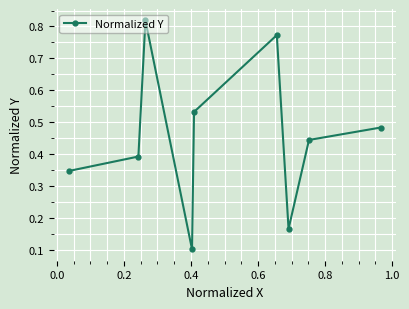

What is the difference between the maximum and minimum values?

0.7